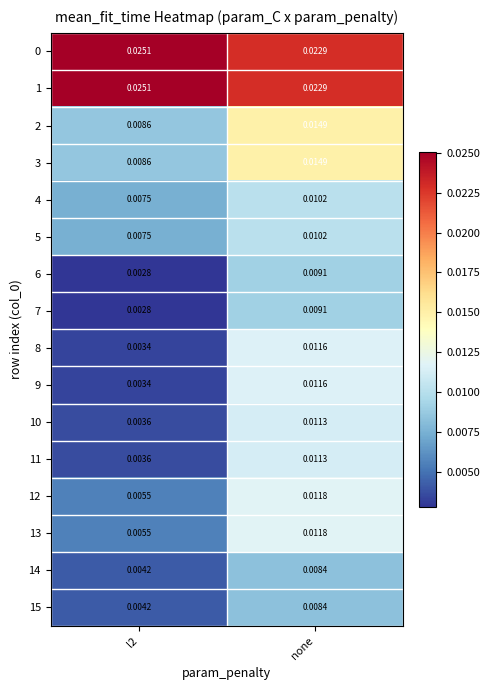

At which label does 9 reach its peak?

none